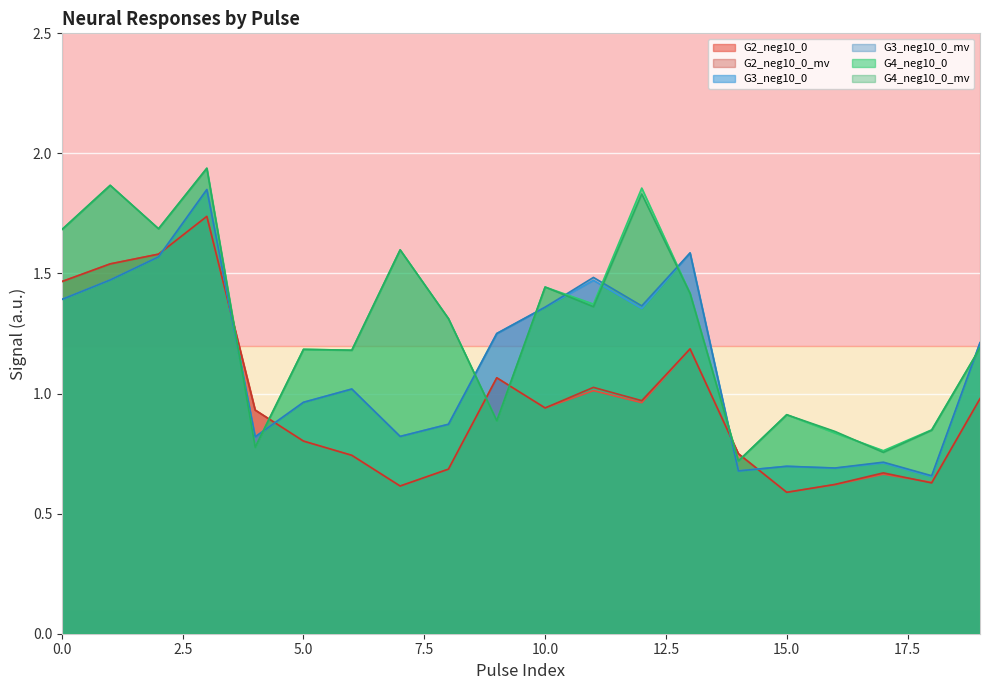

What is the greatest value displayed?

1.9